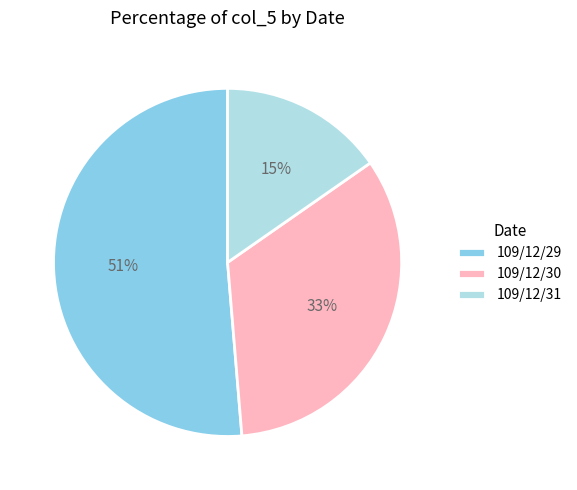

Which category accounts for the majority?

109/12/29